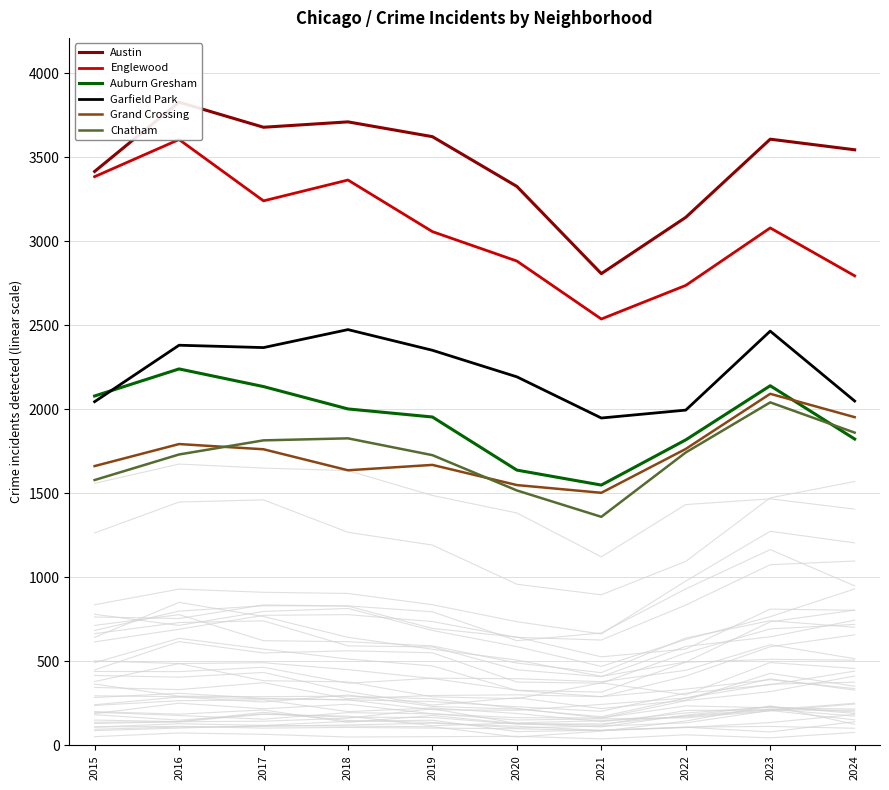

How many interior local peaks does the Austin series have?

3